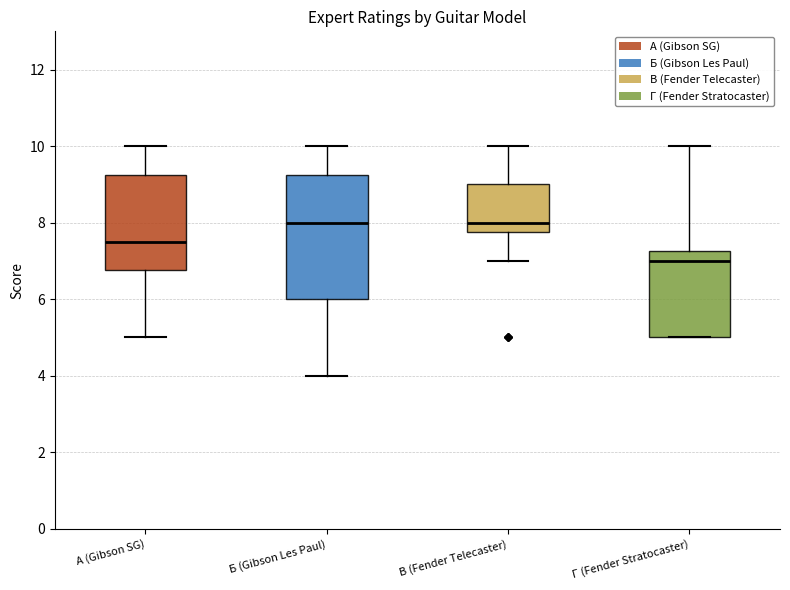

Where is the lower edge of the box for В (Fender Telecaster) on the y-axis? The values are not printed on the chart, so give them approximately, as read against the axis.

7.8